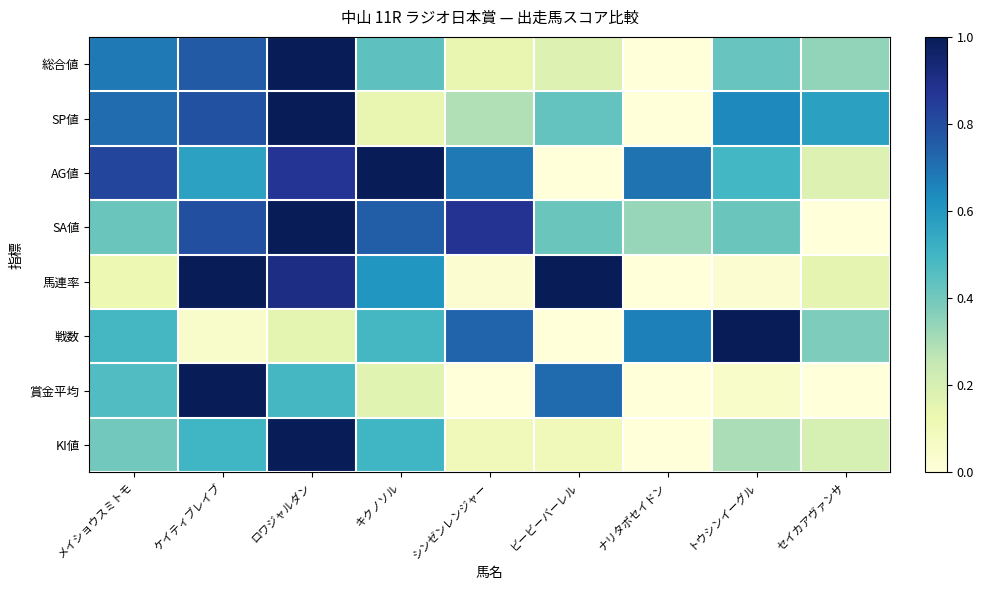

Count the number of data series in this chart.

8